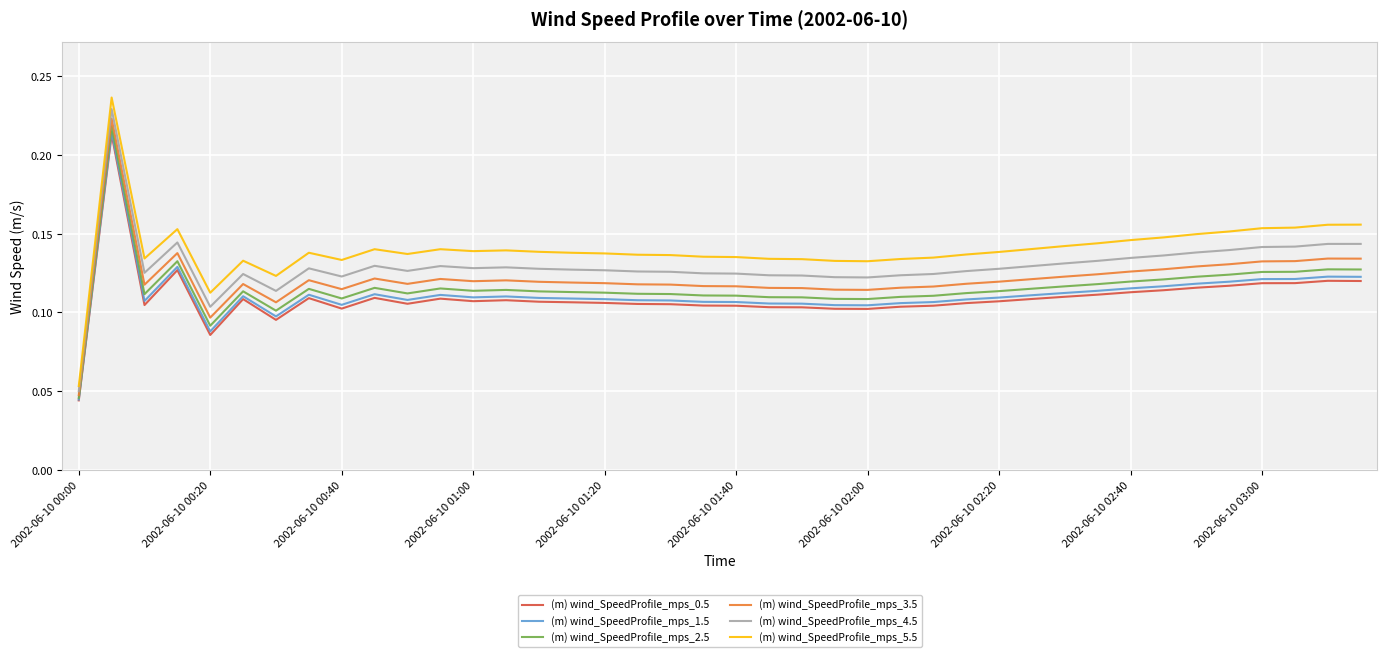

True or false: (m) wind_SpeedProfile_mps_5.5 and (m) wind_SpeedProfile_mps_1.5 cross at least once.

False